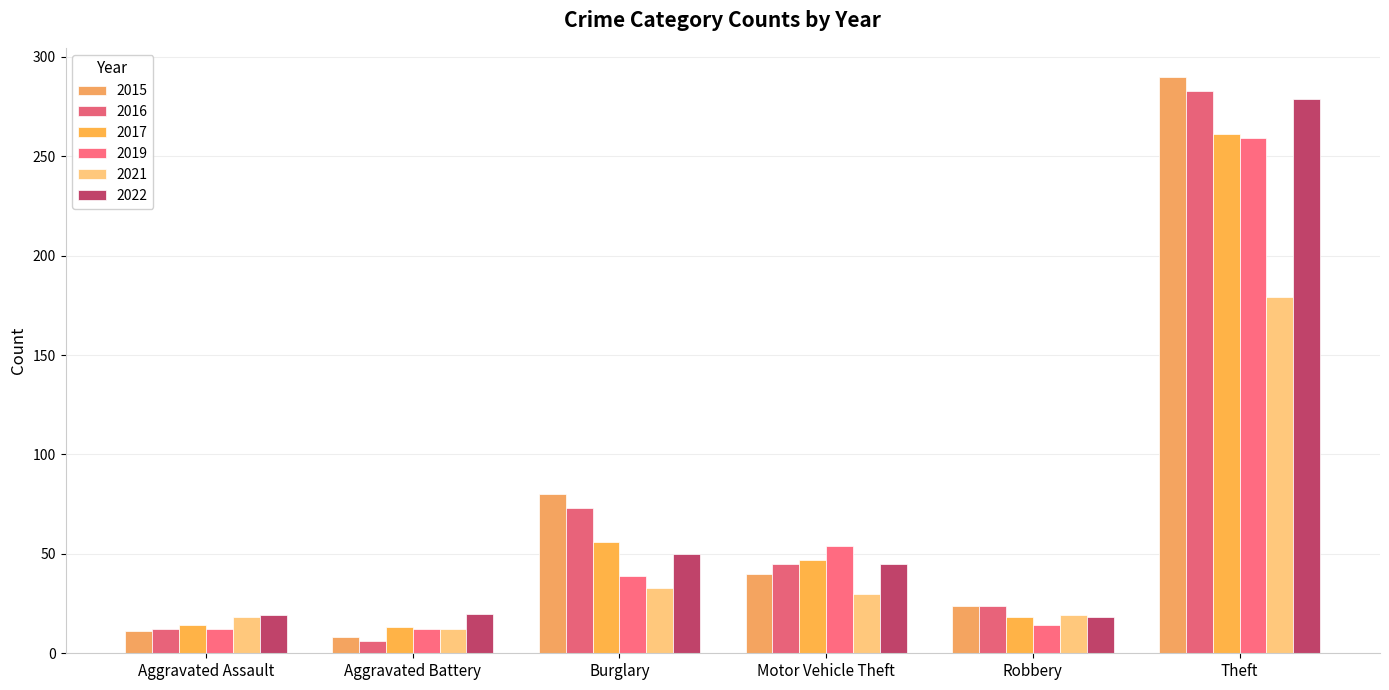

What is the difference between the maximum and minimum values in the 2019 series?

247